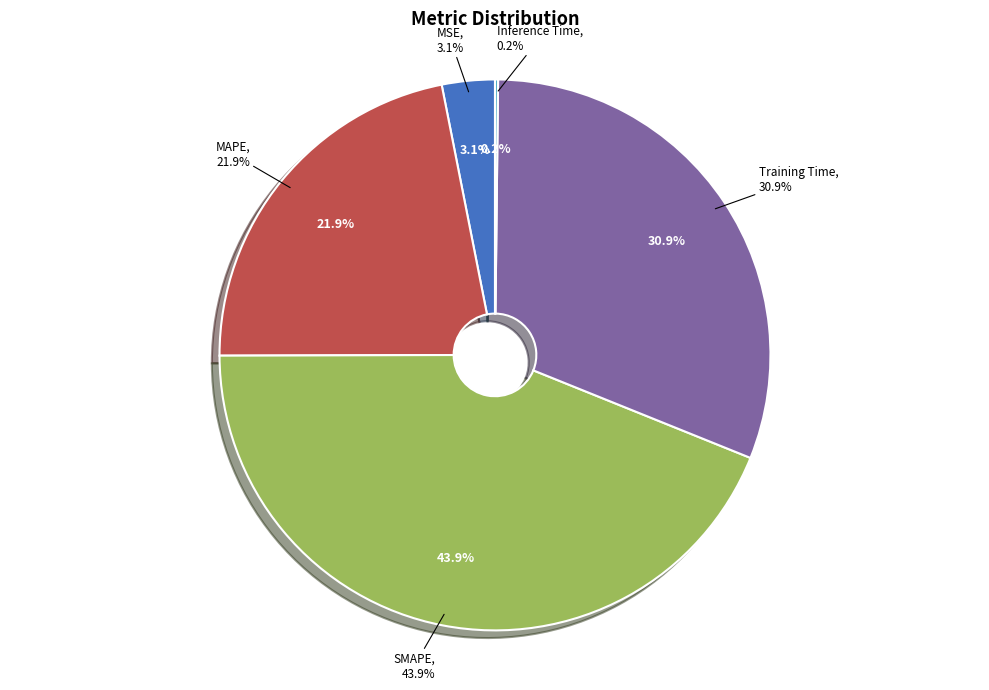

Rank the categories by value from highest to lowest.

SMAPE, Training Time, MAPE, MSE, Inference Time